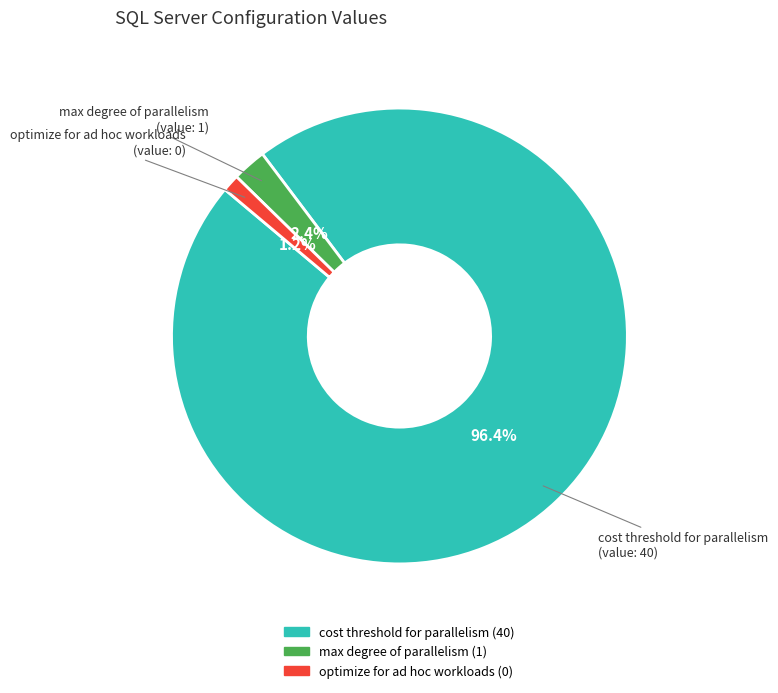

Rank the categories by value from highest to lowest.

cost threshold for parallelism, max degree of parallelism, optimize for ad hoc workloads